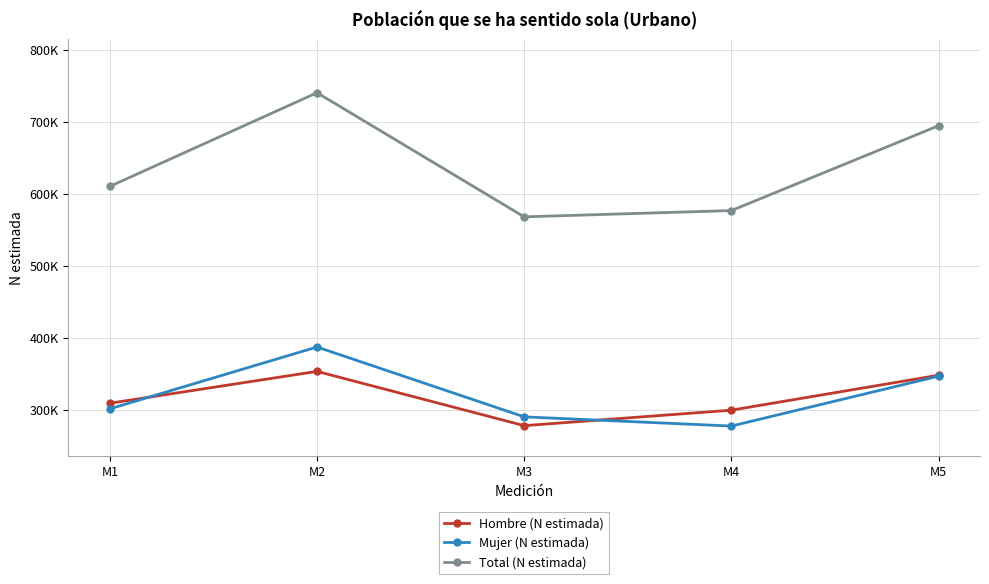

Where is the first local minimum for Total (N estimada)?

M3